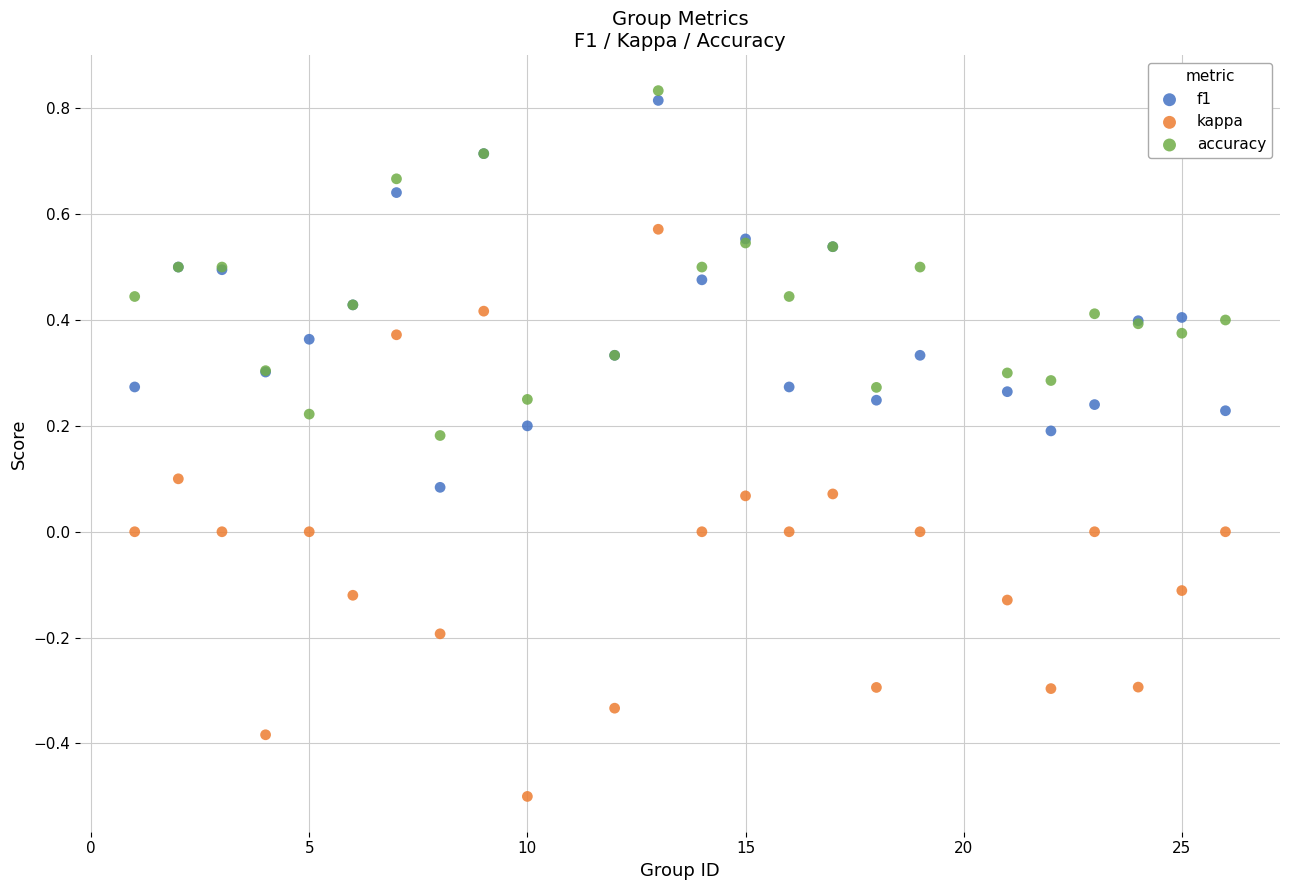

Which series reaches the maximum Y coordinate?

accuracy